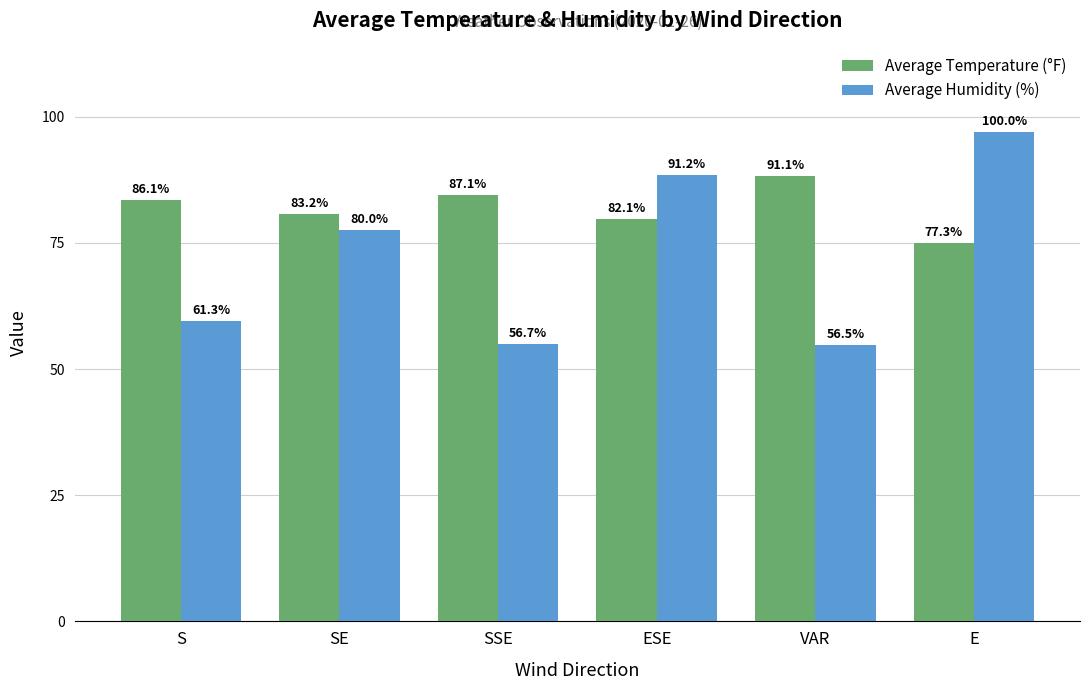

Rank the series by their average value, from highest to lowest.

Average Temperature (°F), Average Humidity (%)